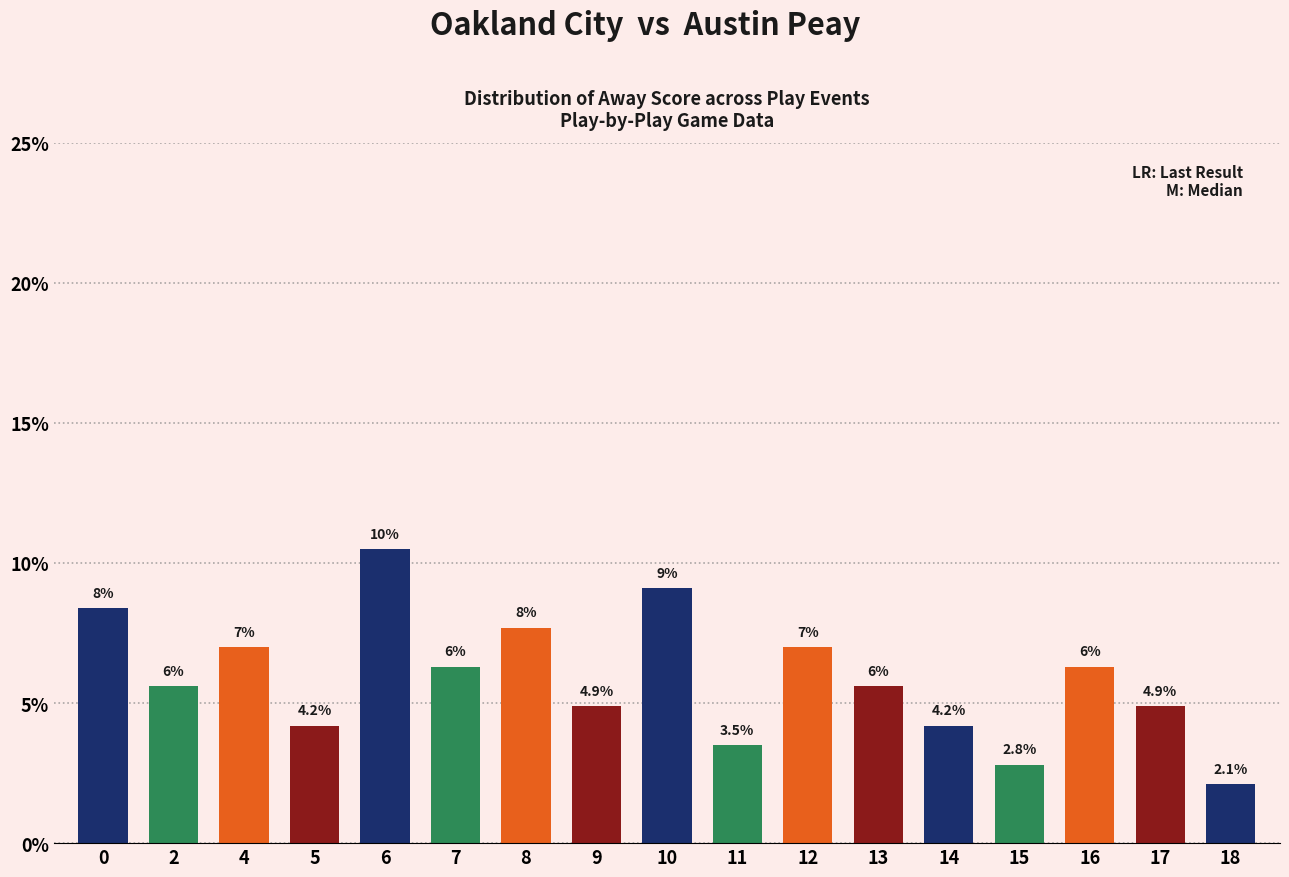

How many bars are there in total?

17